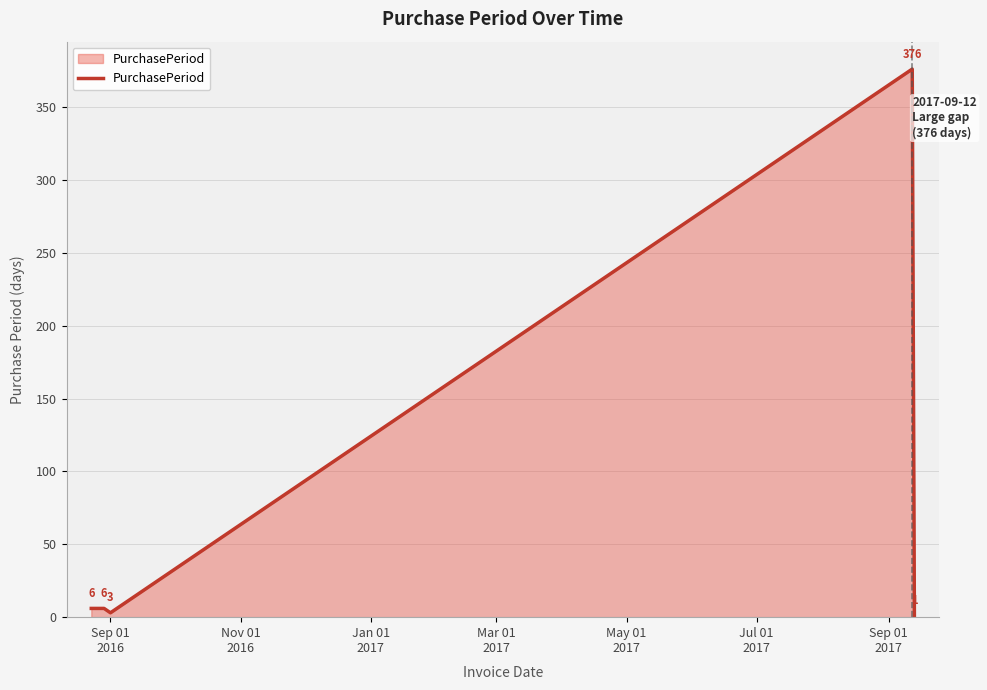

What is the maximum value shown in the chart?

376